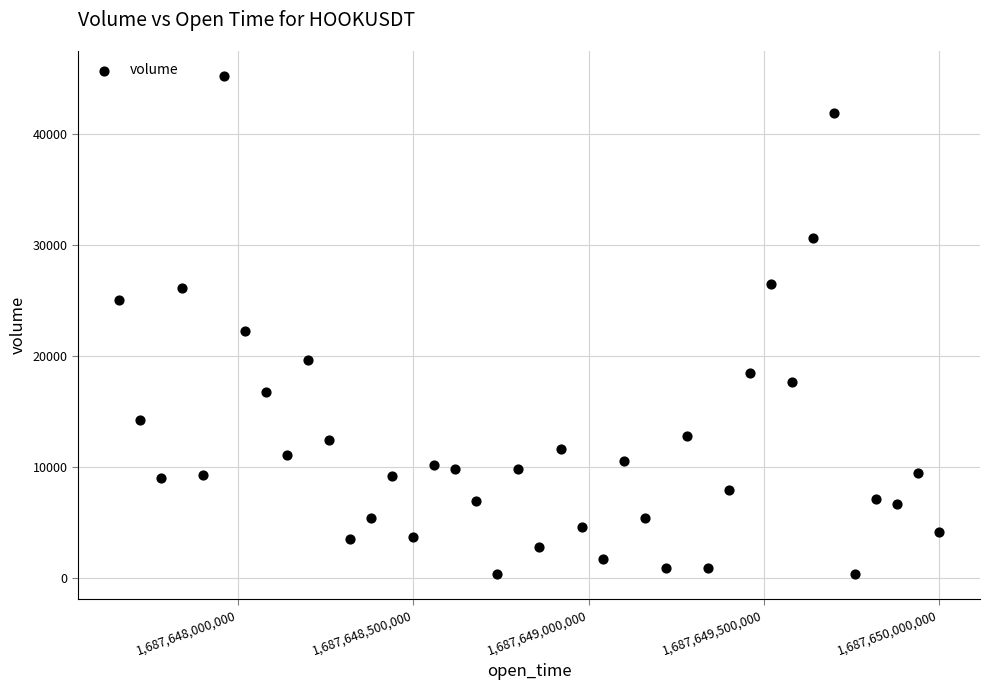

What Y value in the scatter plot is closest to 22775?

22197.5